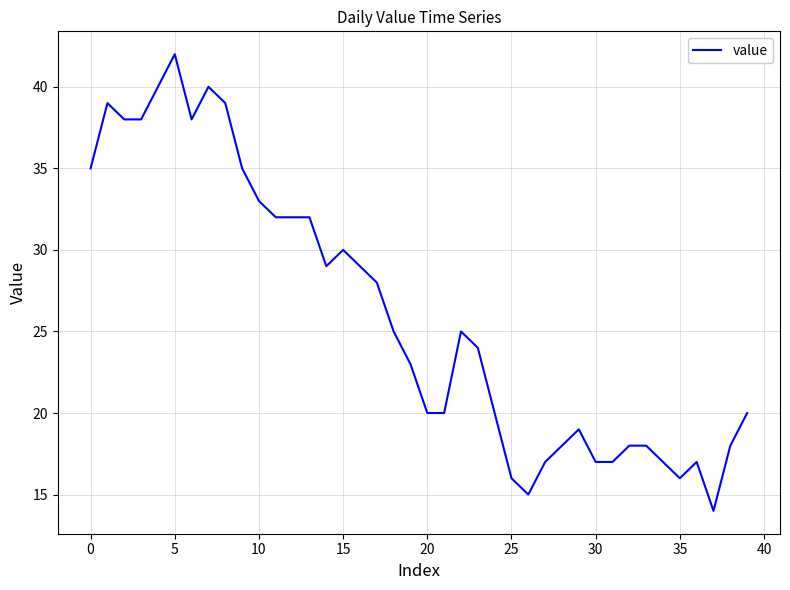

What is the minimum value shown in the chart?

14